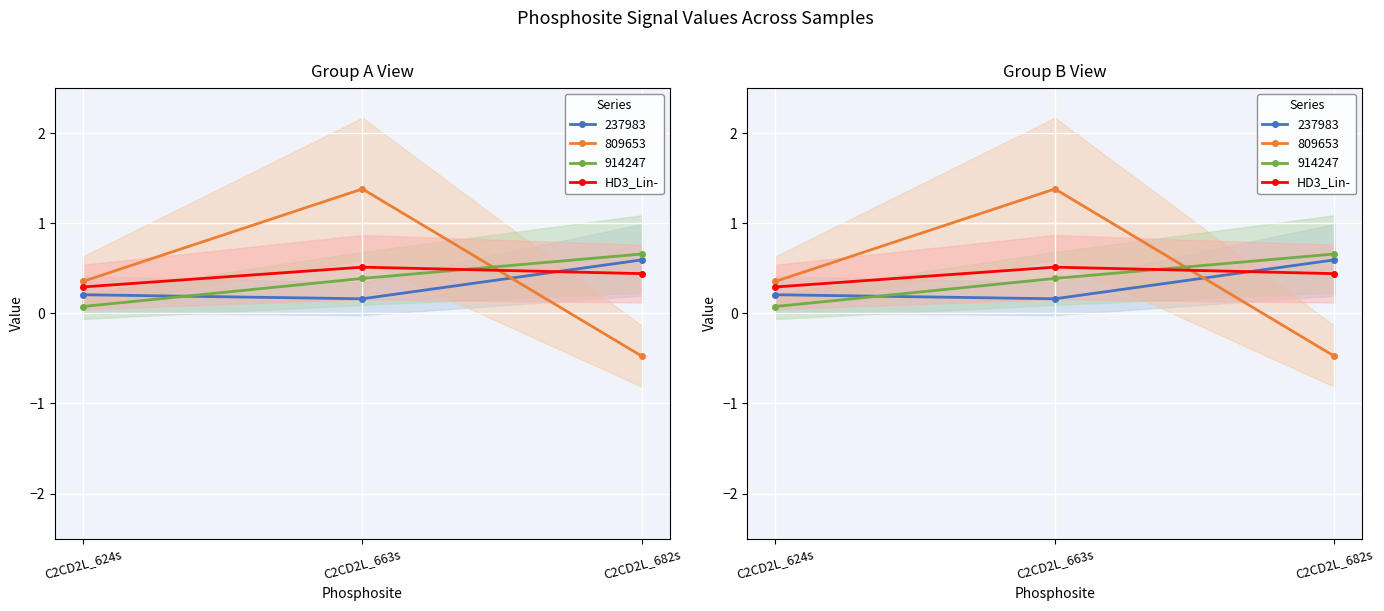

The chart shows a value of 0.4 at C2CD2L_682s. True or false?

True